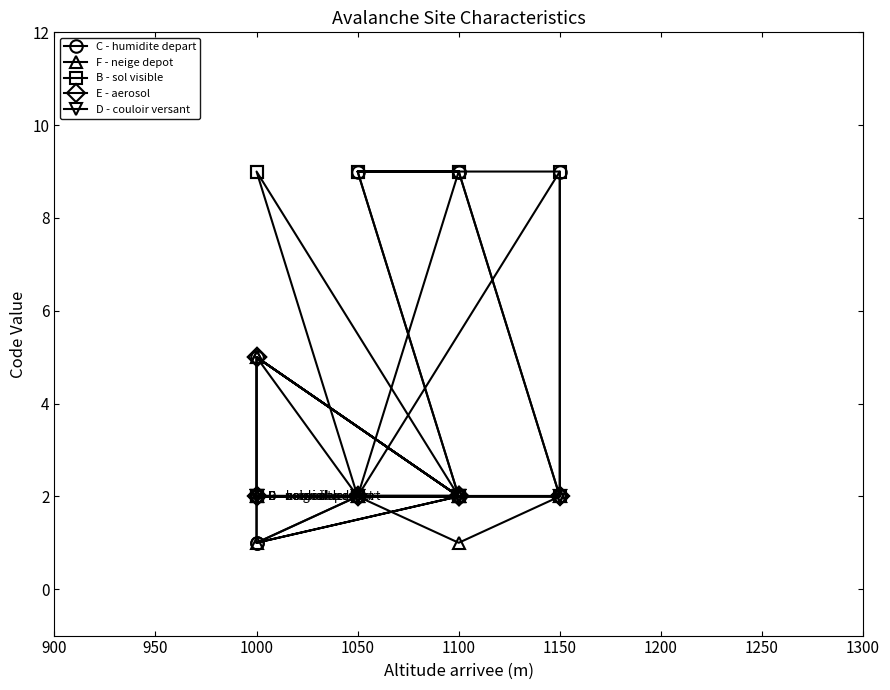

What are all the series names shown in the legend?

C - humidite depart, F - neige depot, B - sol visible, E - aerosol, D - couloir versant